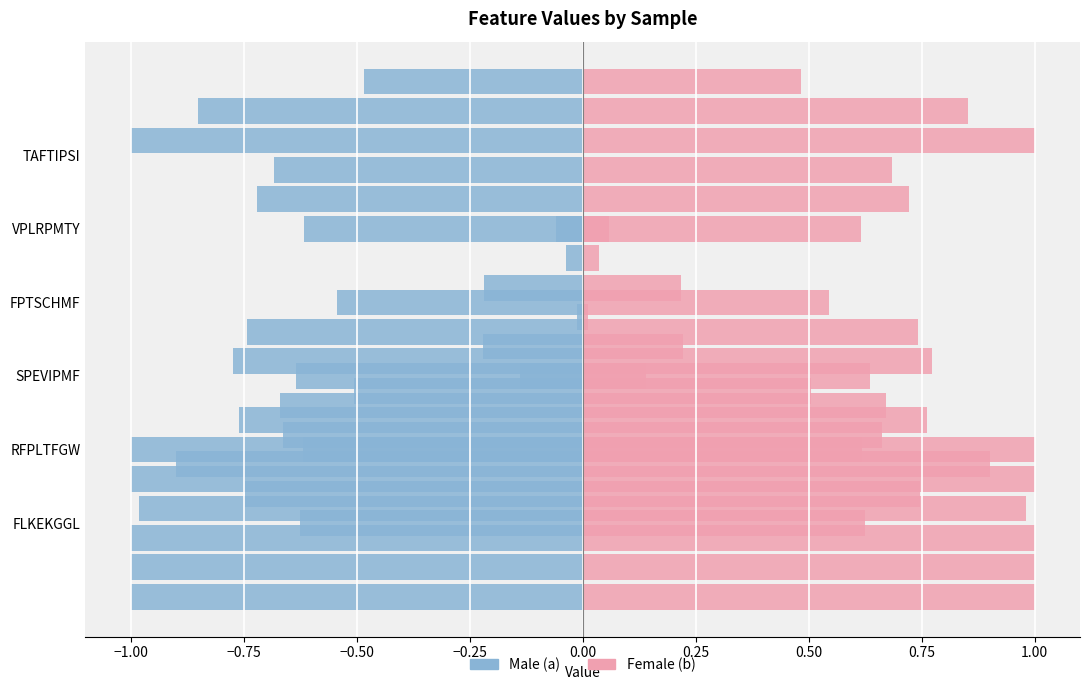

List the series in order of their peak value, lowest first.

a, b